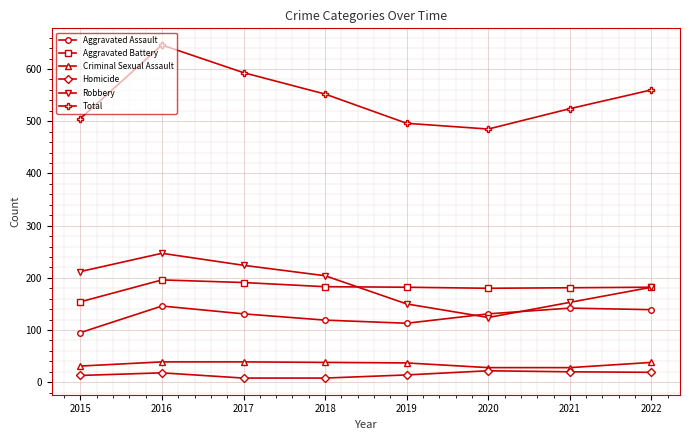

What is the maximum value for Total?

646